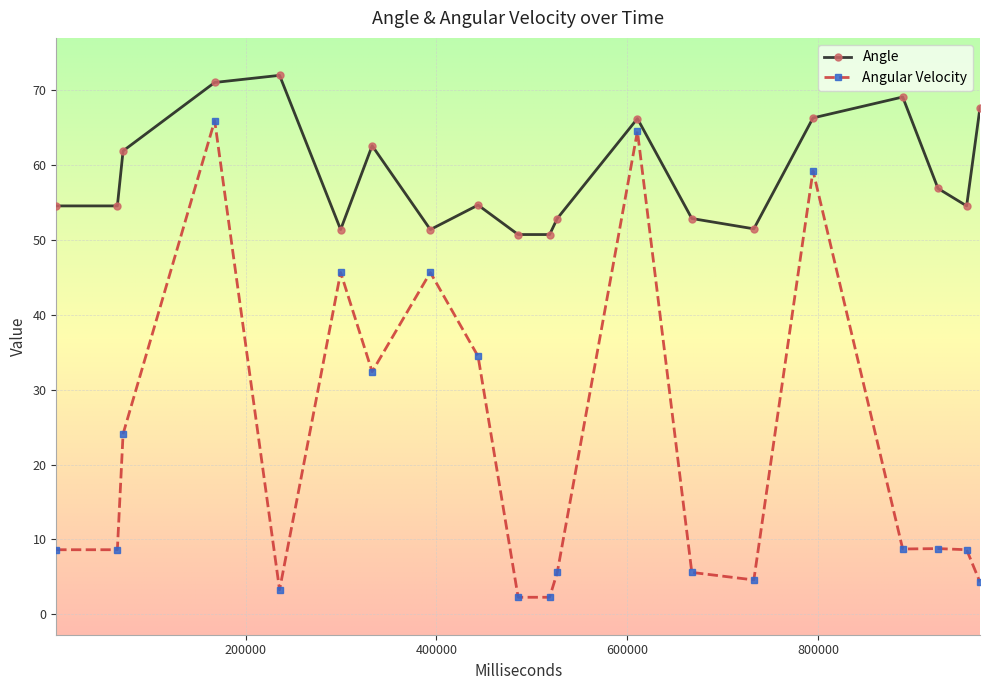

Which series has the largest total across all categories?

Angle